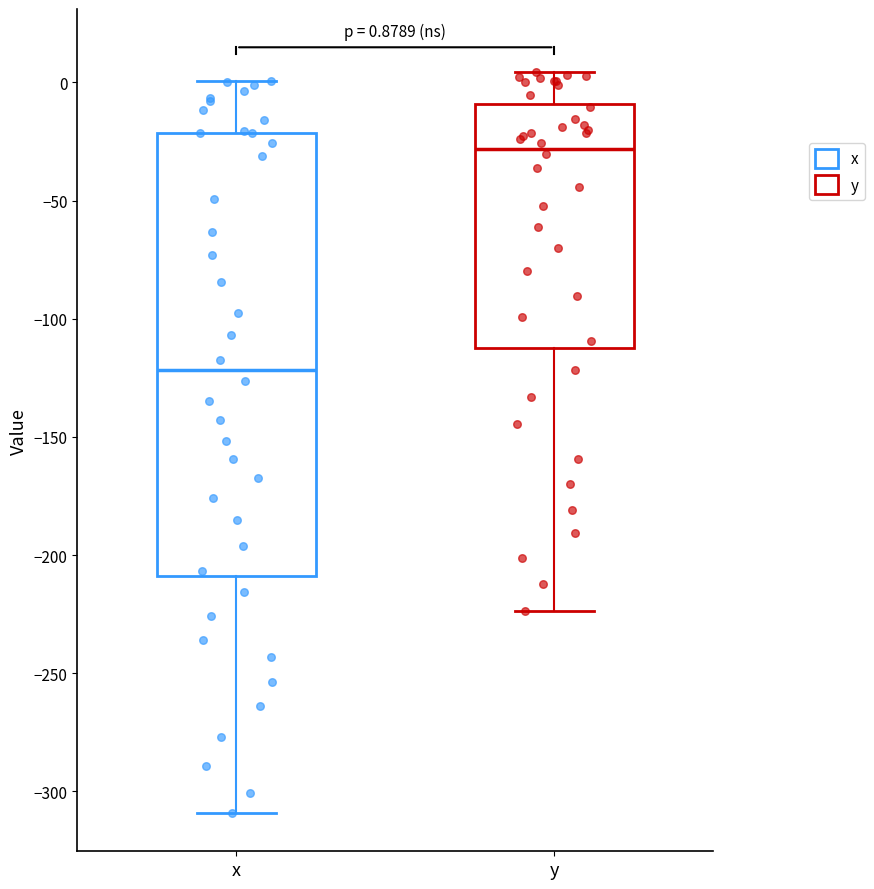

Which box's median line is the highest?

y